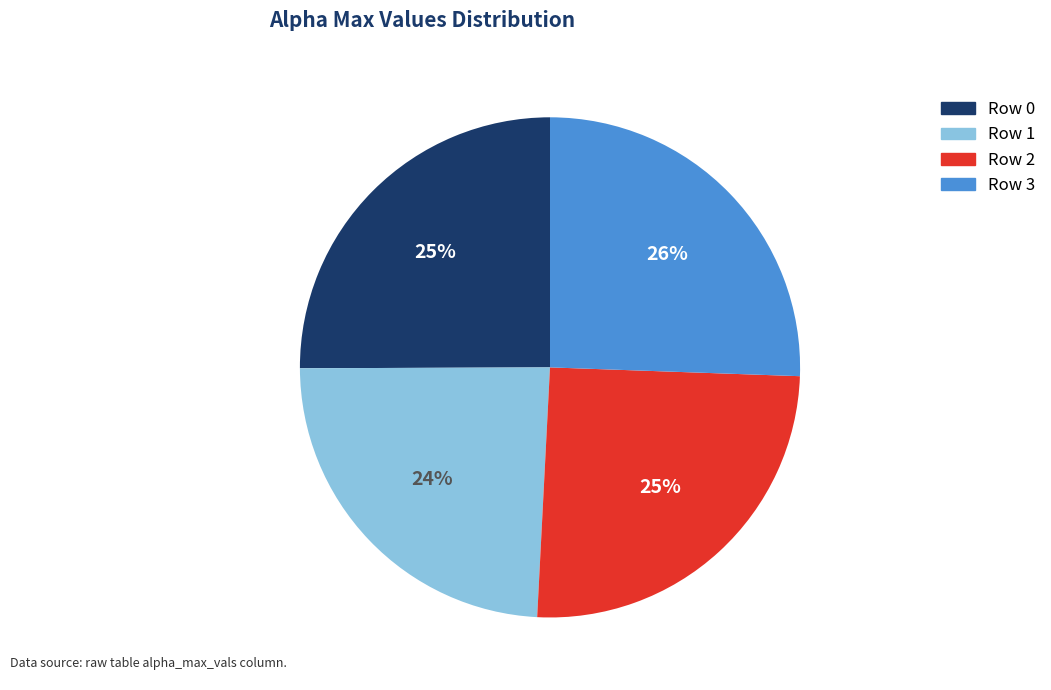

Count the number of slices in the pie.

4